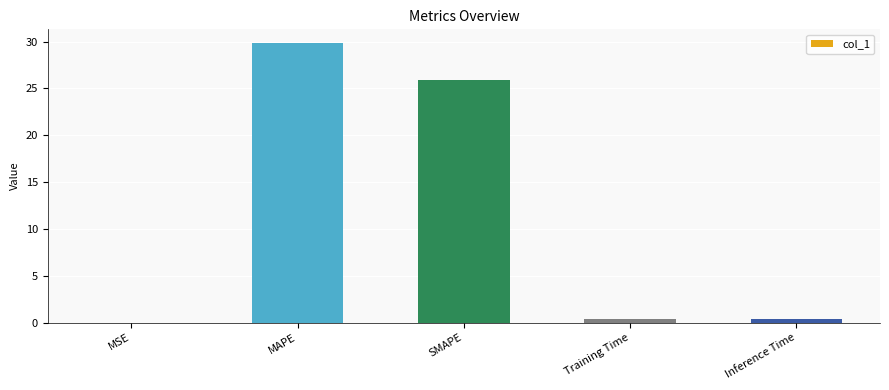

Read the value at SMAPE.

25.9